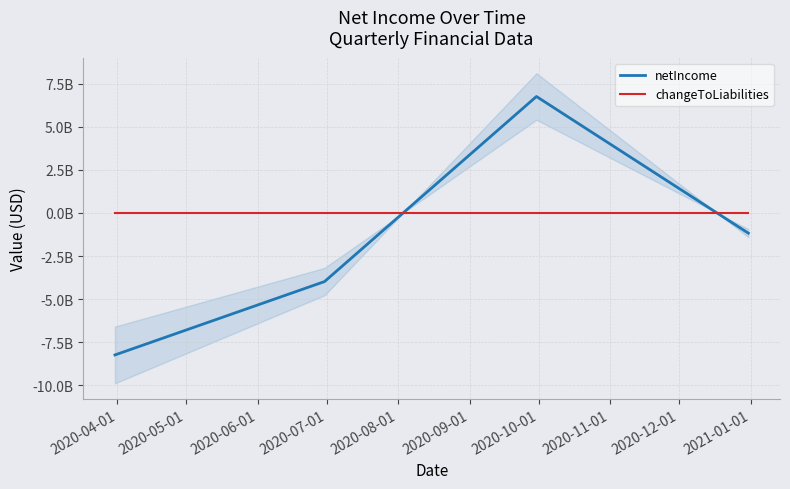

What are all the series names shown in the legend?

netIncome, changeToLiabilities